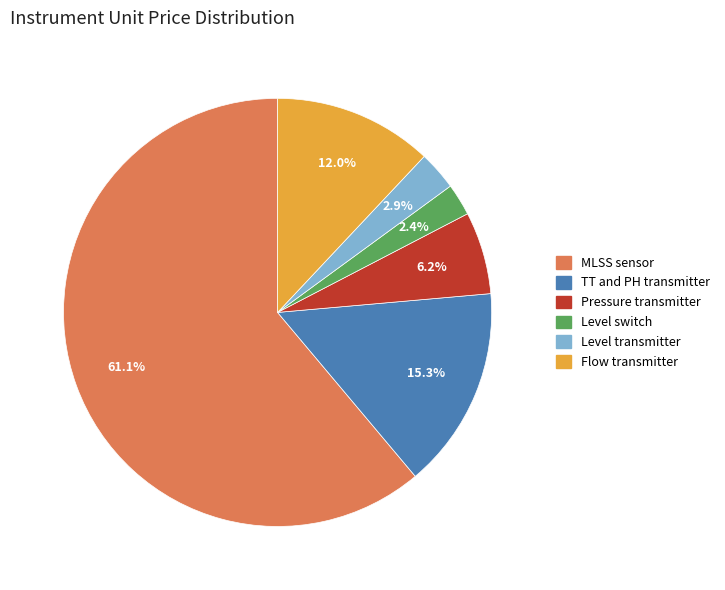

The Level transmitter slice represents 3% of the pie. True or false?

True